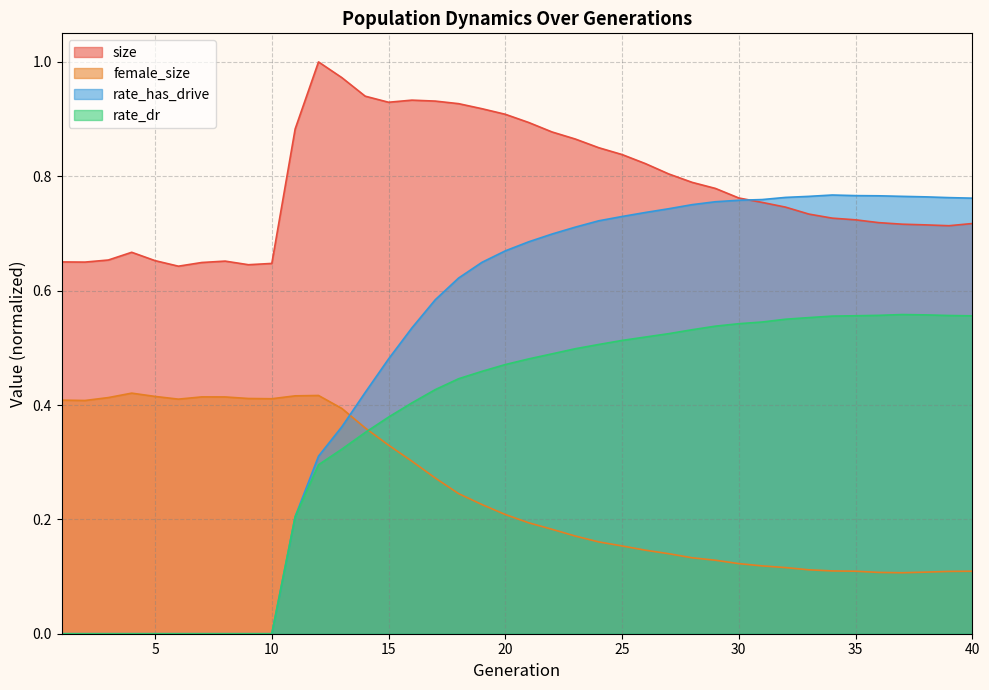

True or false: size and rate_dr cross at least once.

False